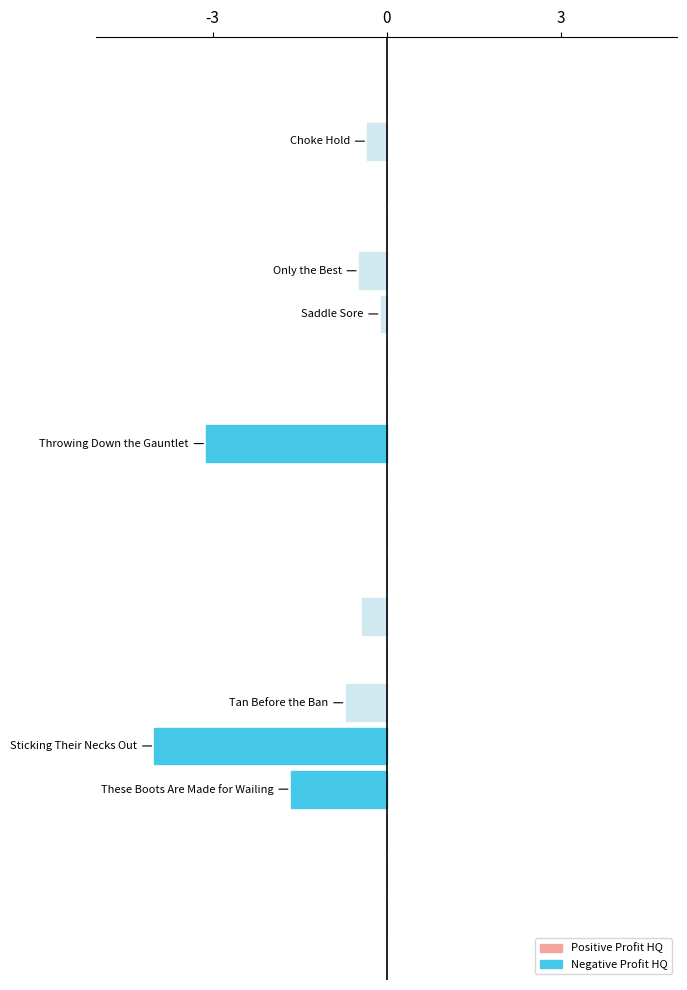

Count the number of categories in the chart.

20